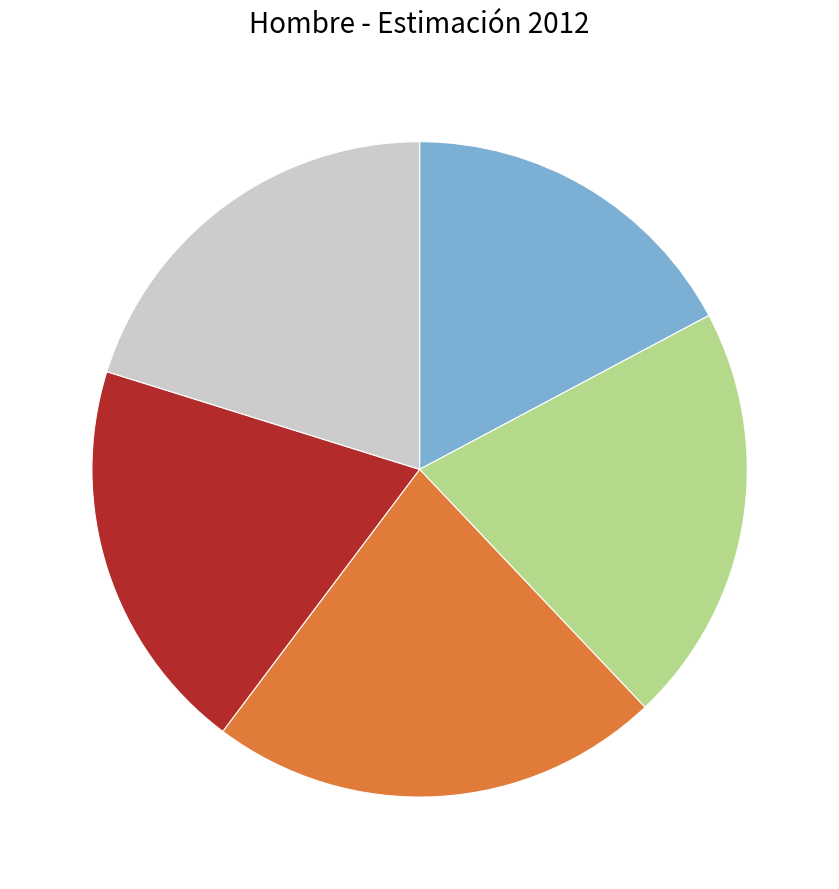

Is there any slice that represents more than half of the pie?

No